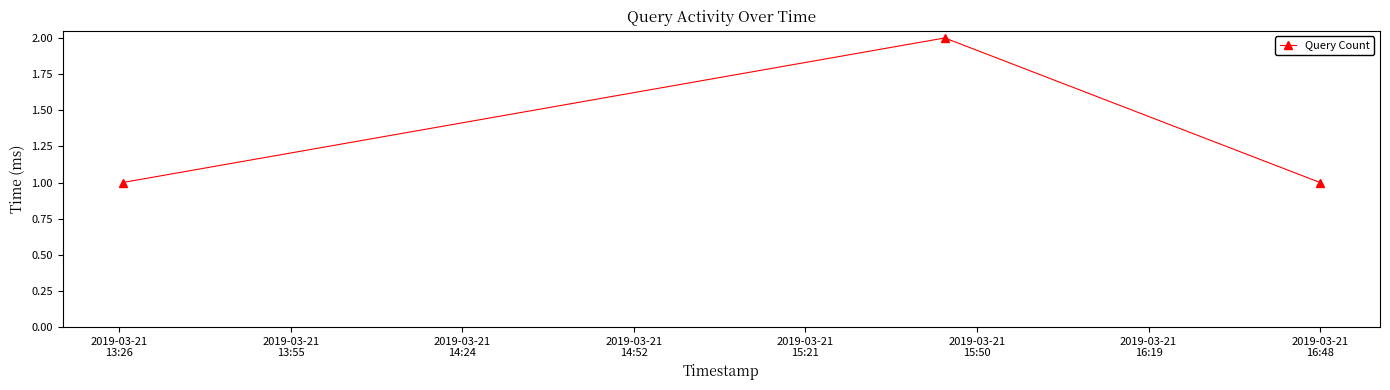

What is the sum of all values?

4